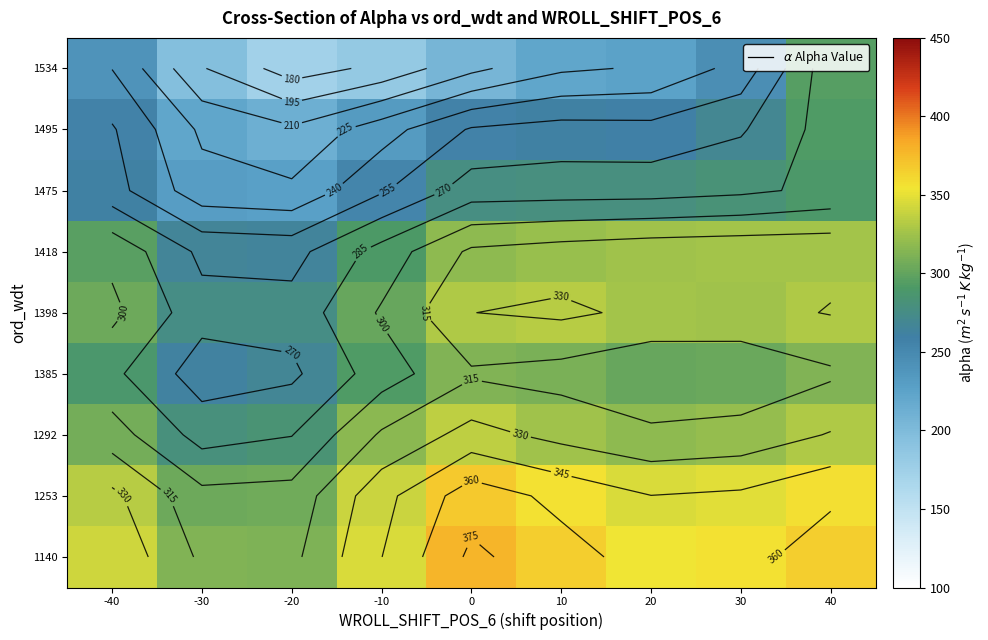

Is it true that row_0 equals 229.2 at 20?

False